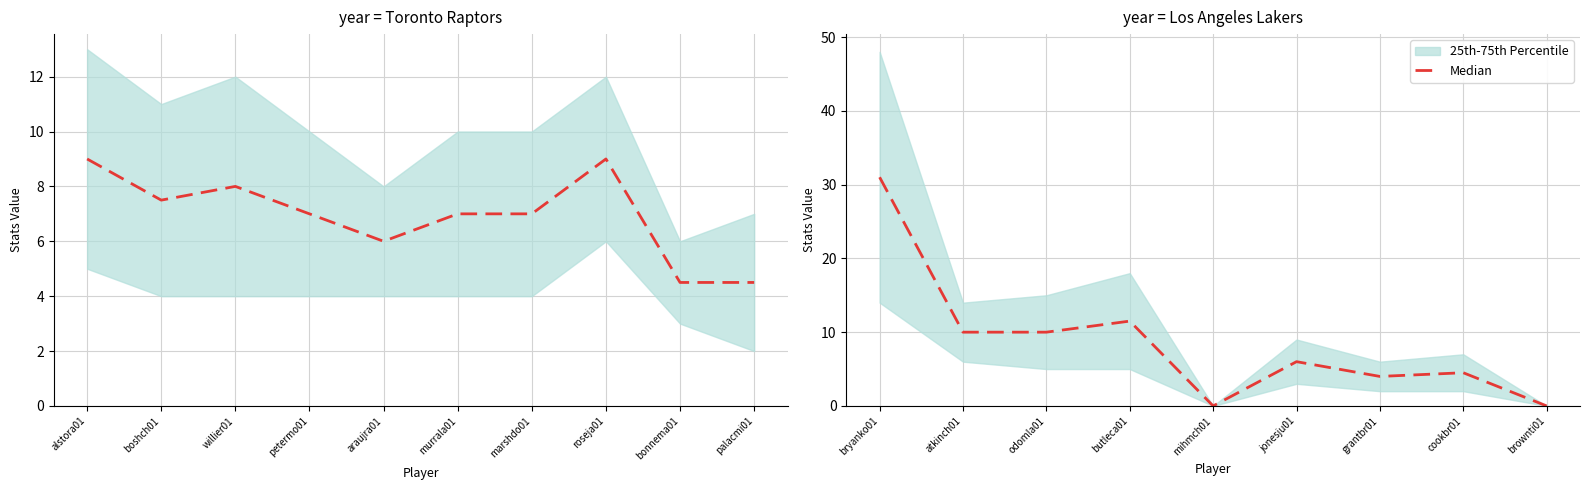

How many data points are above 6?

4